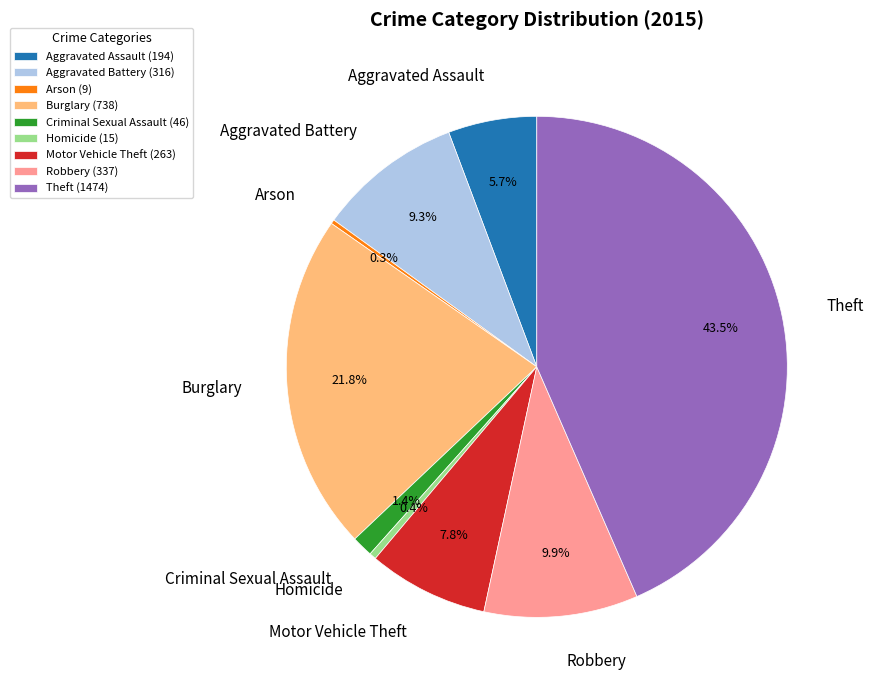

True or false: Homicide accounts for 0% of the total.

True